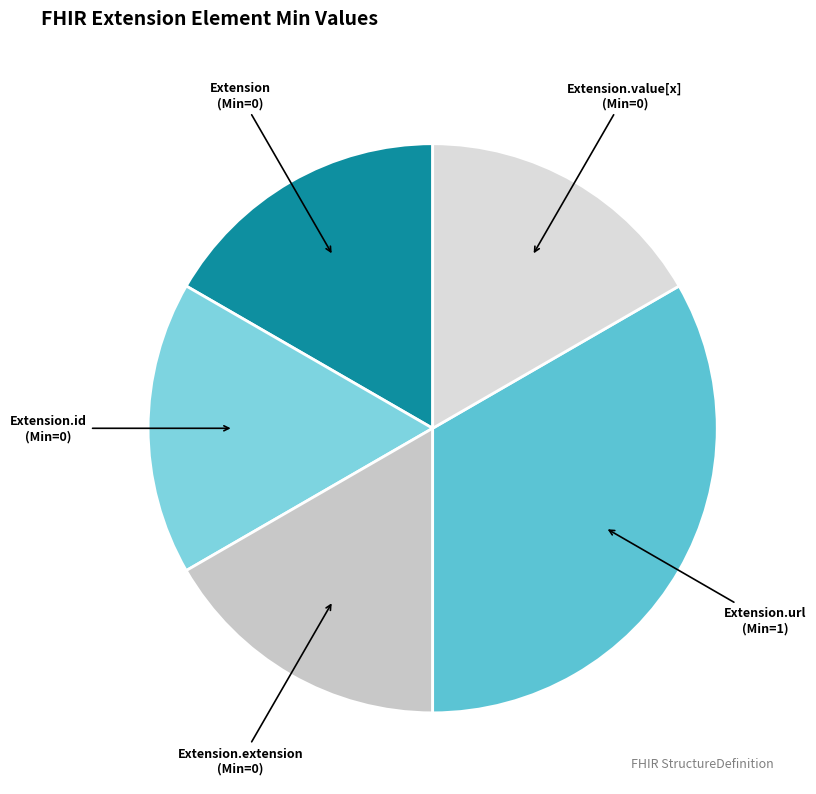

Does any single category account for the majority?

No